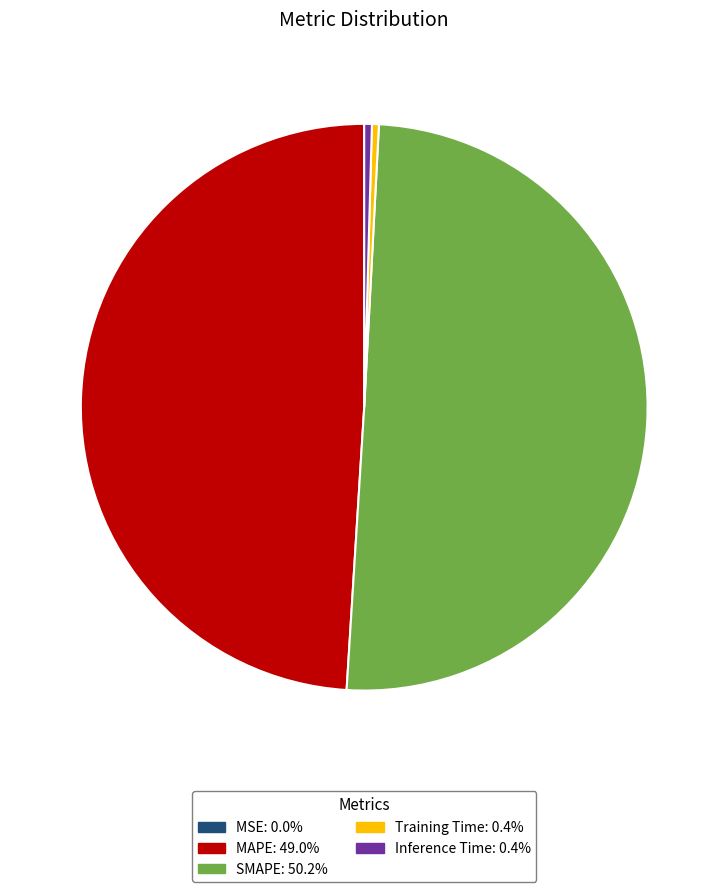

Between SMAPE and MAPE, which is larger?

SMAPE